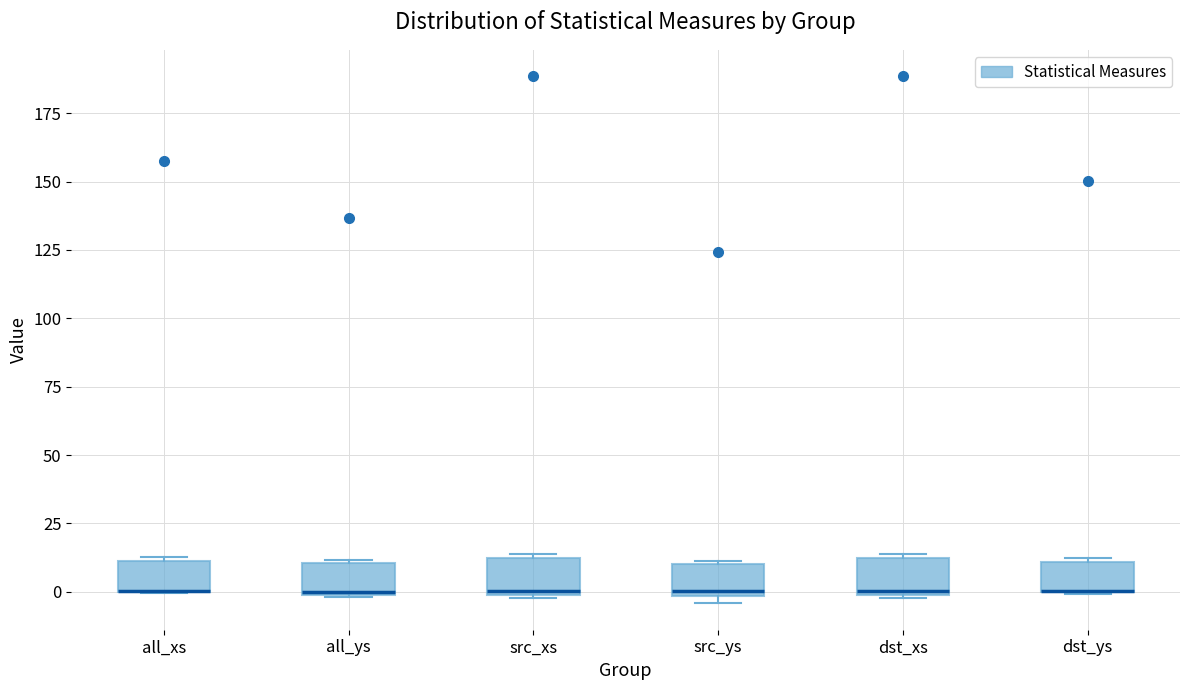

Reading left to right, read every box against the y-axis: the position of its median line, the range the box covers, and the ends of its whiskers. The values are not printed on the chart, so give them approximately, as read against the axis.

all_xs: median 0 (drawn on the box's lower edge), box 0 to 10, whiskers 0 to 15
all_ys: median 0, box 0 to 10, whiskers 0 to 10
src_xs: median 0, box 0 to 10, whiskers 0 to 15
src_ys: median 0 (just above the box's lower edge), box 0 to 10, whiskers -5 to 10
dst_xs: median 0, box 0 to 10, whiskers 0 to 15
dst_ys: median 0 (drawn on the box's lower edge), box 0 to 10, whiskers 0 to 10